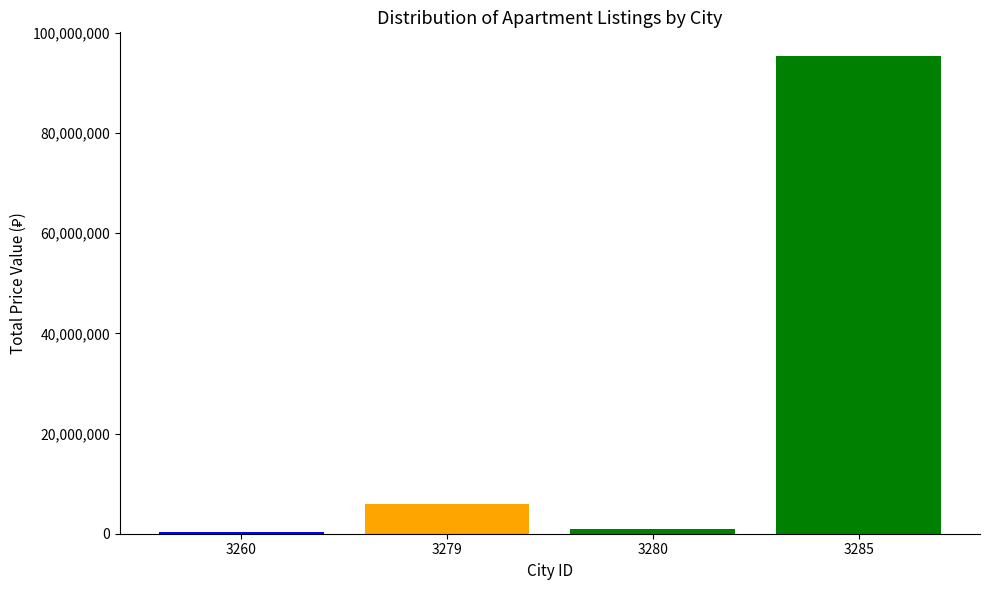

Reading left to right, what are all the values shown in this chart?

3260=400000	3279=5900000	3280=950000	3285=95355900